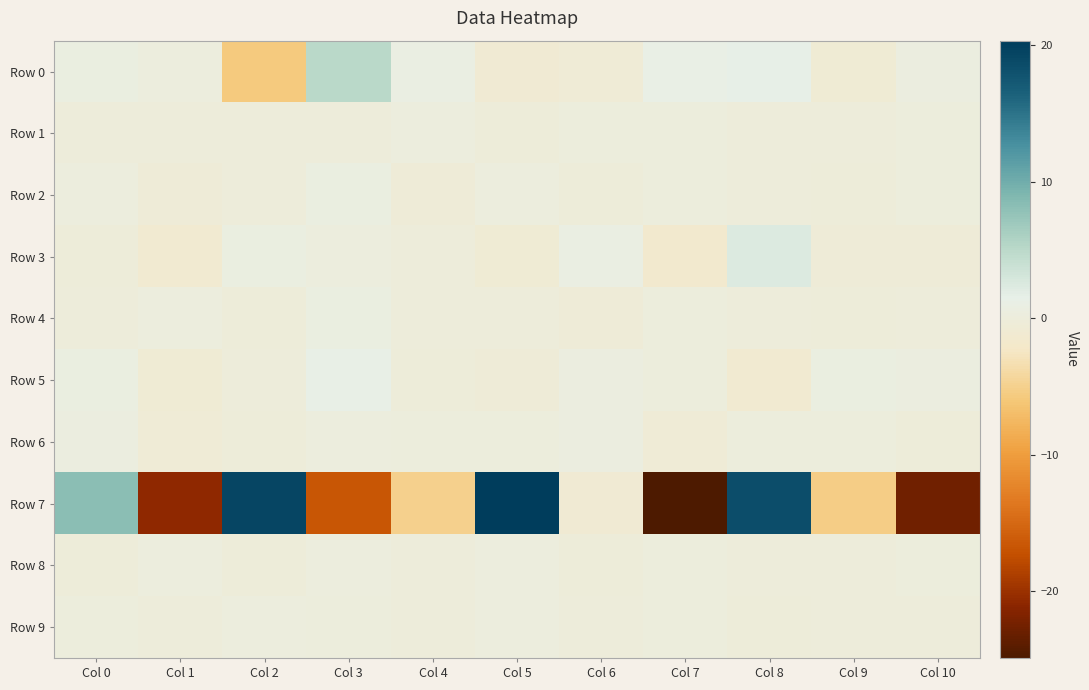

Which label corresponds to the largest value in the chart?

Col 5